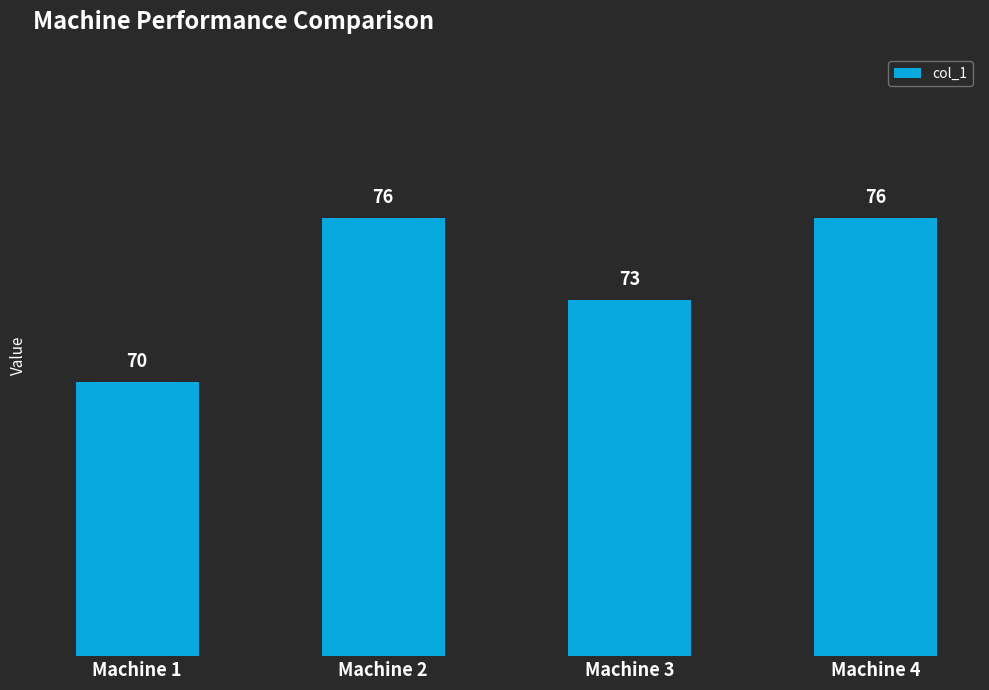

The chart shows a value of 107 at Machine 2. True or false?

False